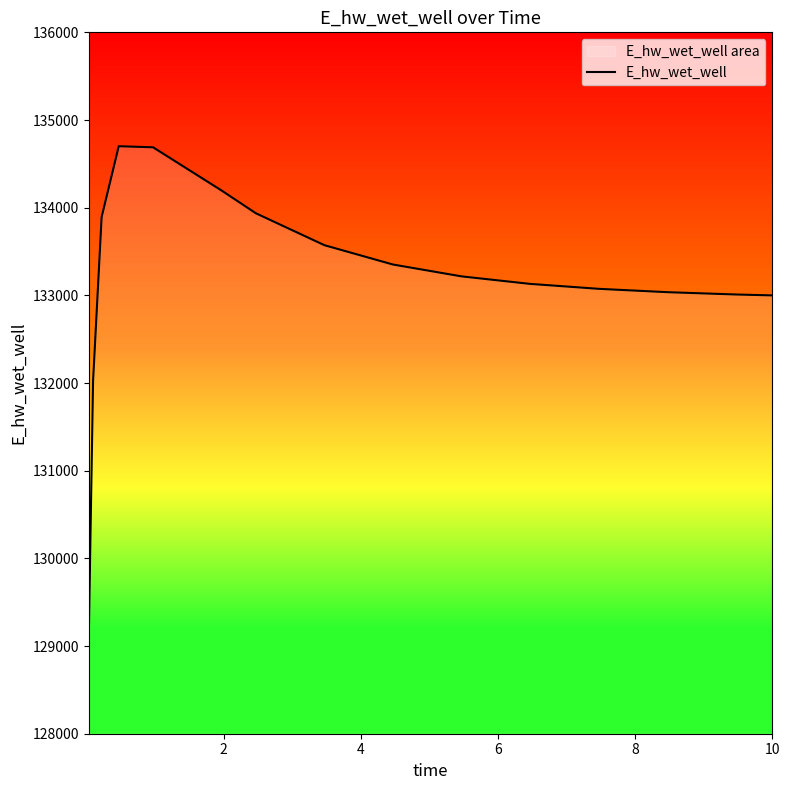

What is the minimum value shown in the chart?

129097.4